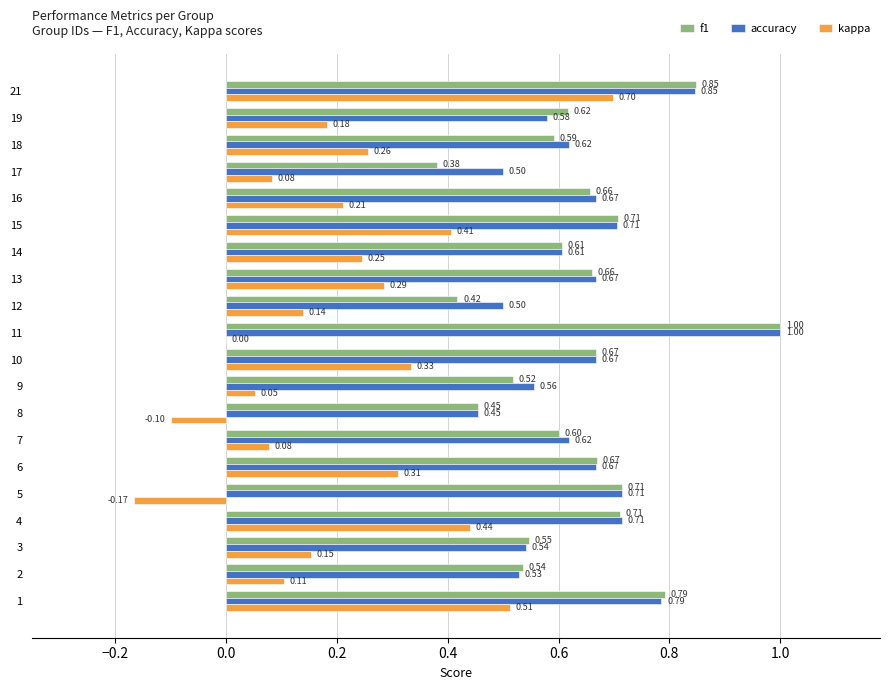

What is the maximum value for f1?

1.0